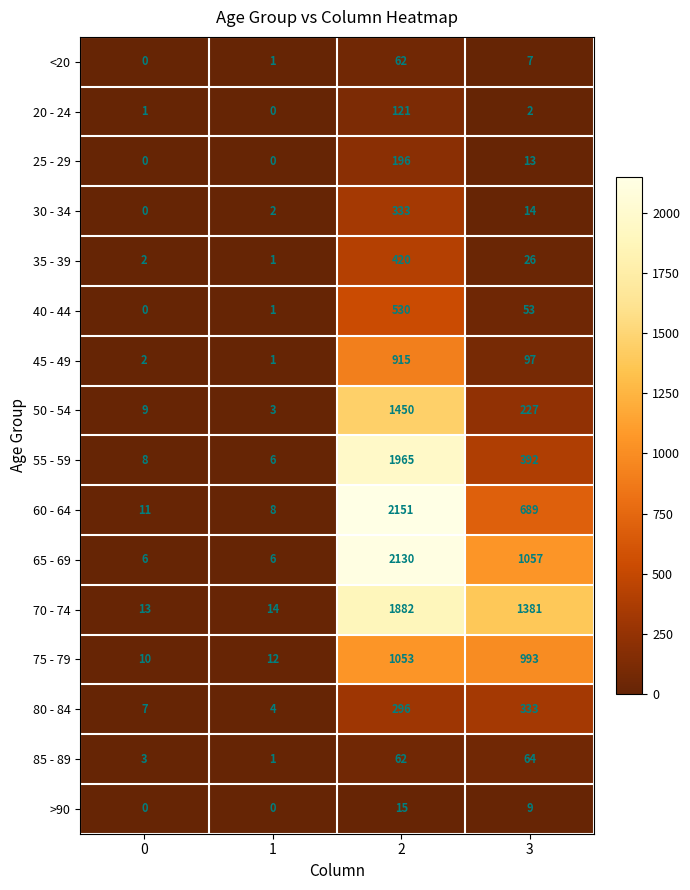

How many series are shown in this chart?

16